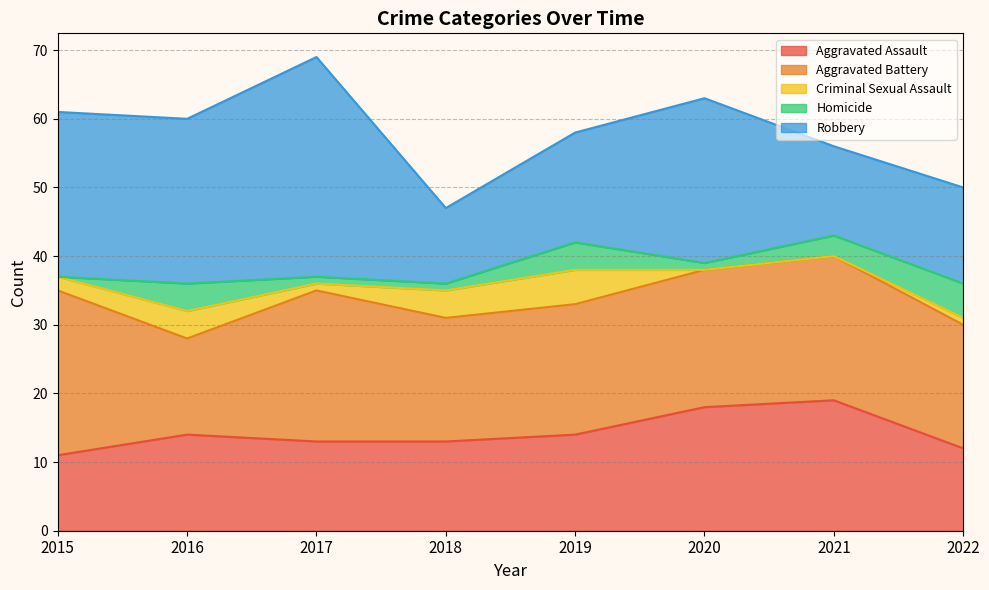

How many times do Criminal Sexual Assault and Homicide cross each other?

1